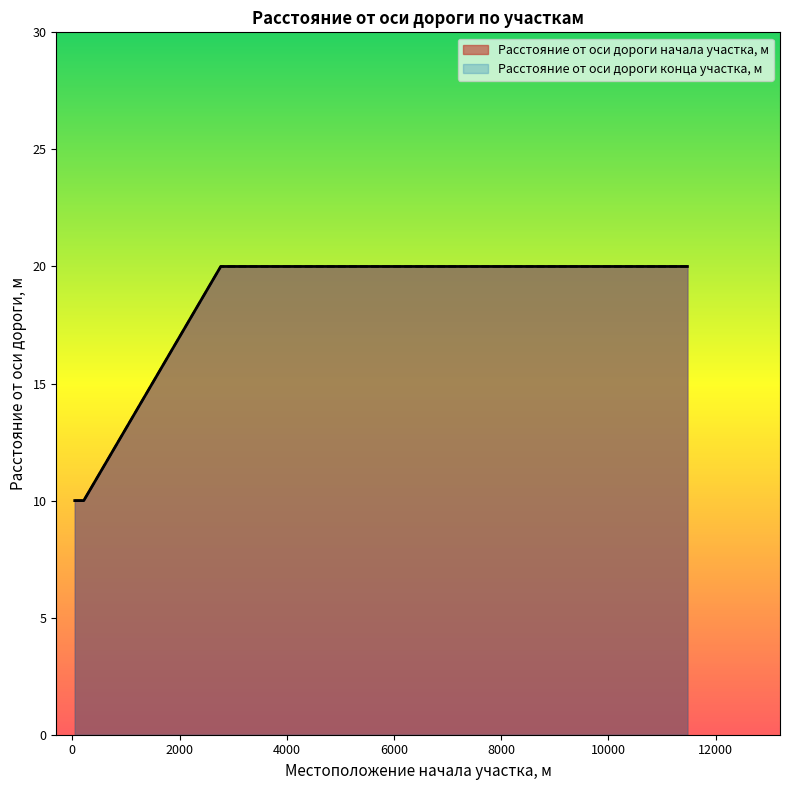

What is the sum of all Расстояние от оси дороги начала участка, м values?

130